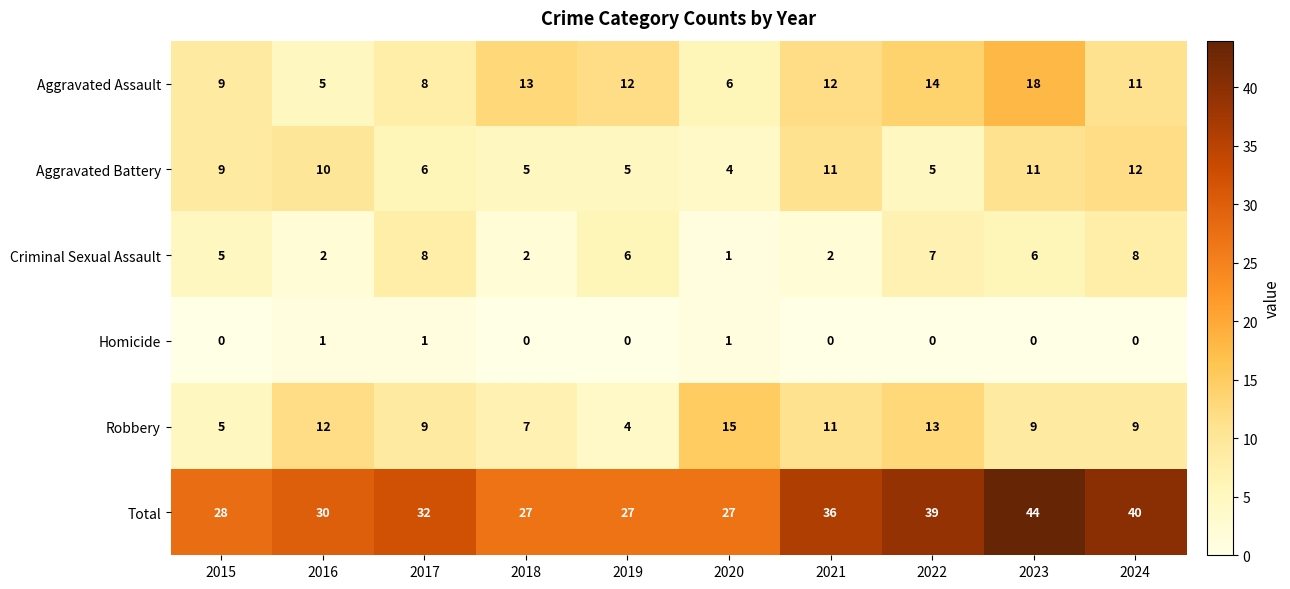

The value of Robbery at 2021 is 11. True or false?

True